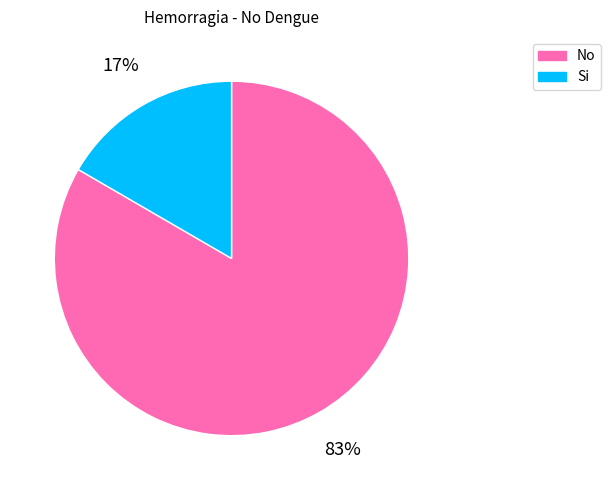

What is the ratio of the value at Si to the value at No?

0.2